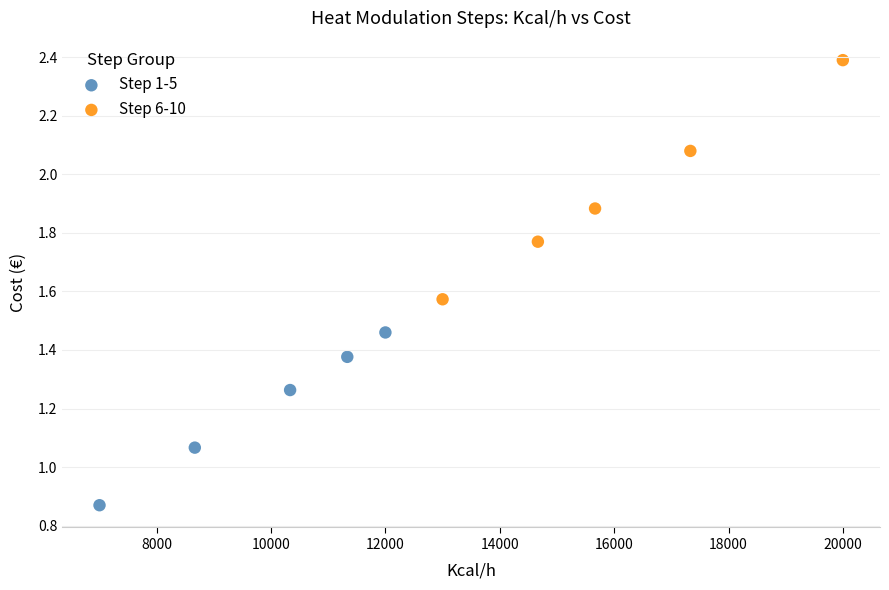

Which series reaches the maximum Y coordinate?

Step 6-10